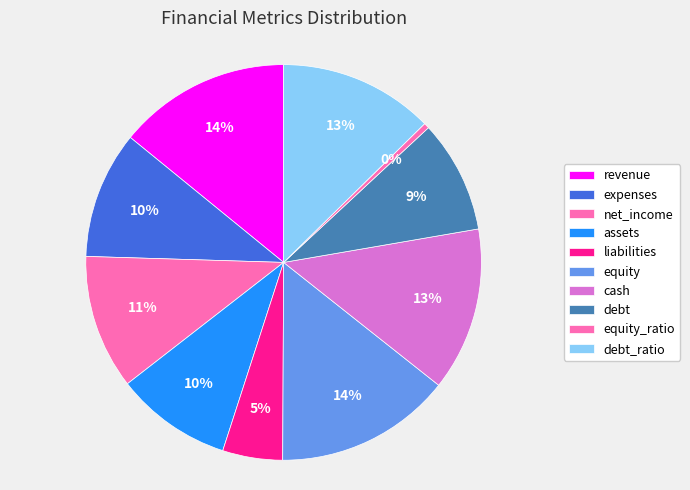

What is the change in value from revenue to equity?

+2